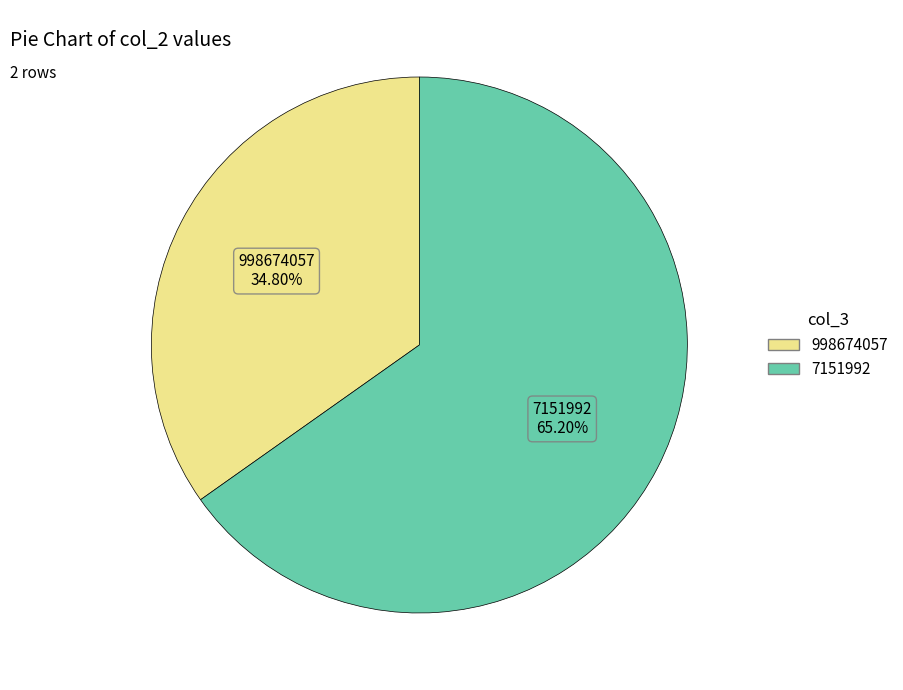

Does any single category account for the majority?

Yes